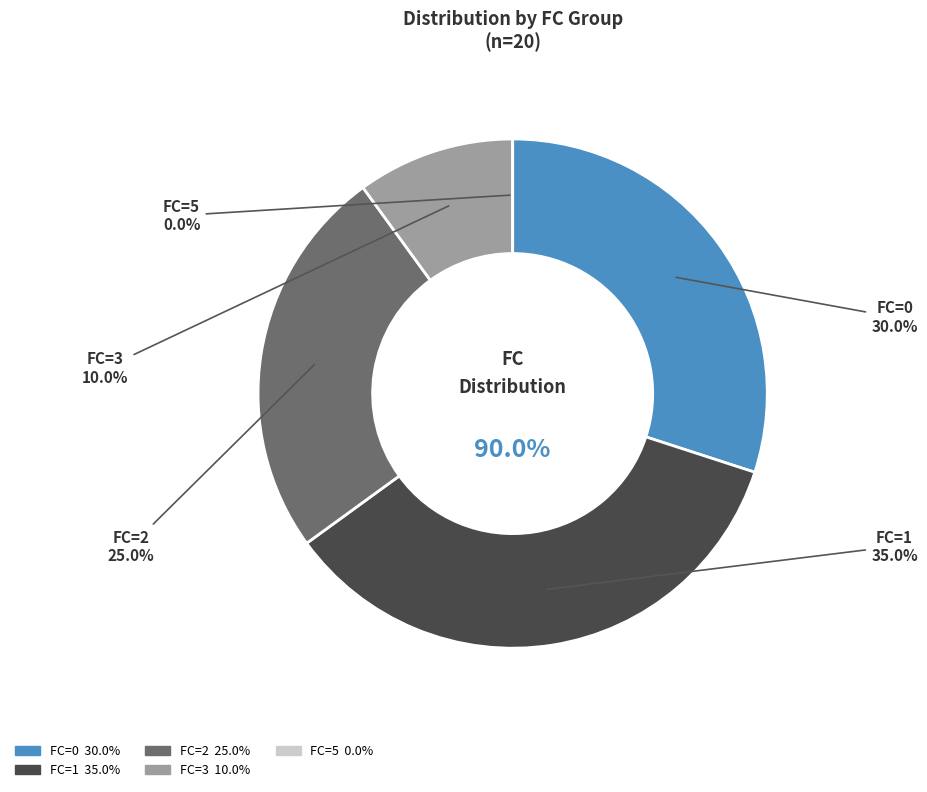

To the nearest percent, what percentage of the pie is 2?

25%